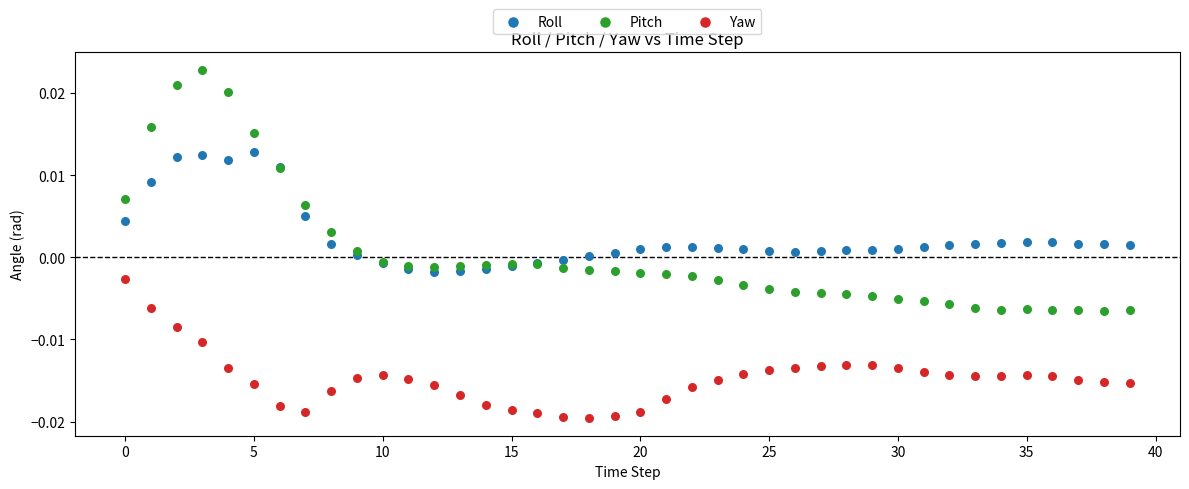

Which series contains the lowest Y value?

Yaw